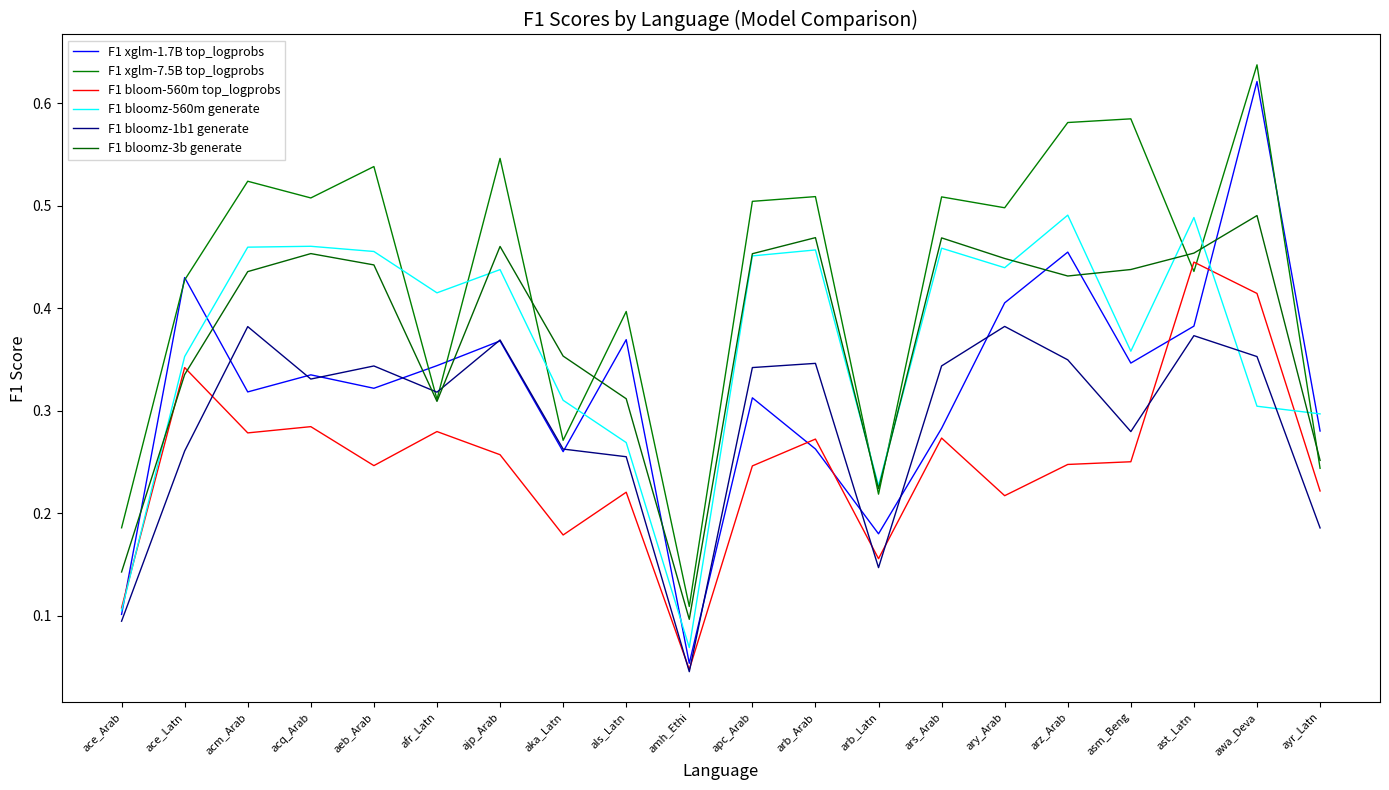

After their last crossing, which series has the higher values: F1 bloomz-1b1 generate or F1 xglm-1.7B top_logprobs?

F1 xglm-1.7B top_logprobs